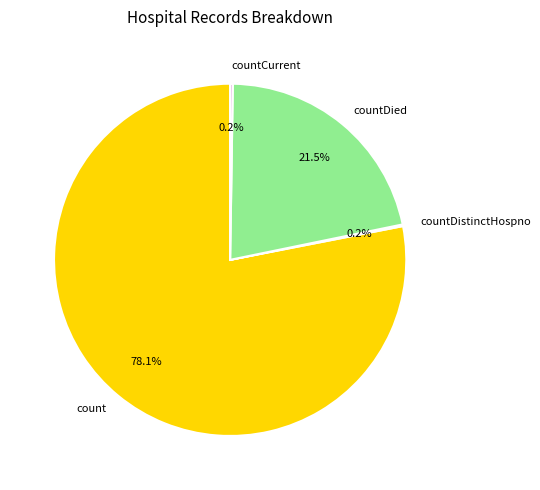

Which category has the biggest portion of the pie?

count